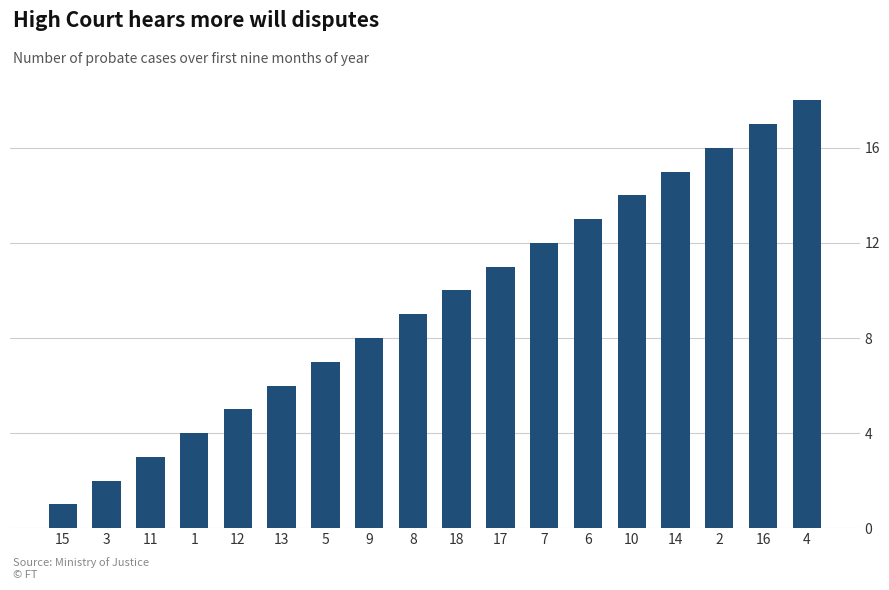

The value at 4 is 18. True or false?

True